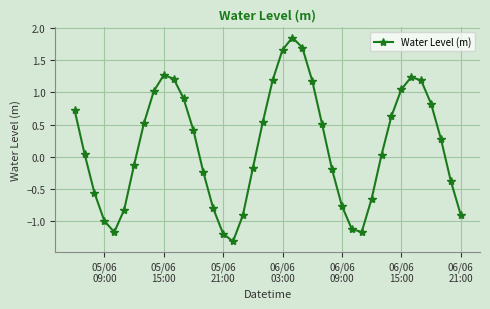

How many positive values are there?

22